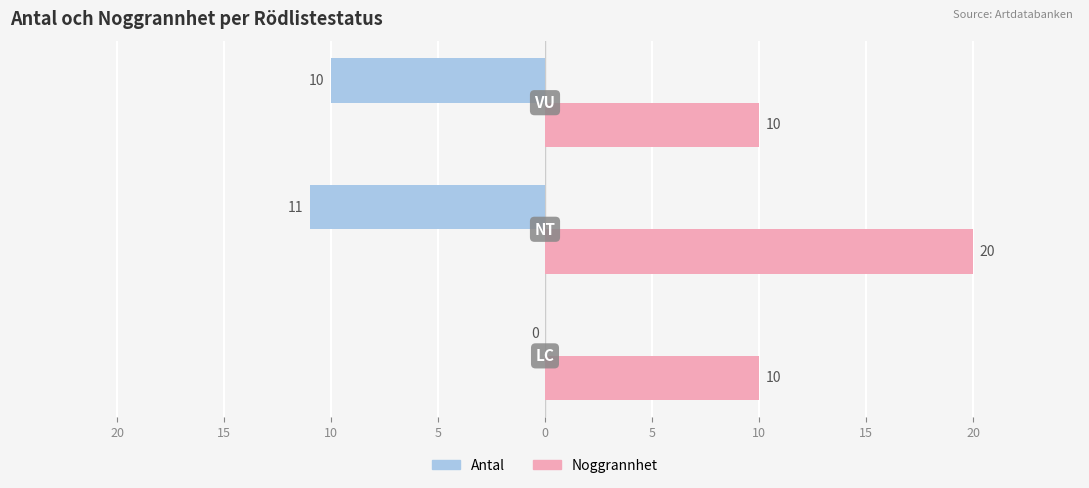

At how many categories does at least one series exceed 15?

1